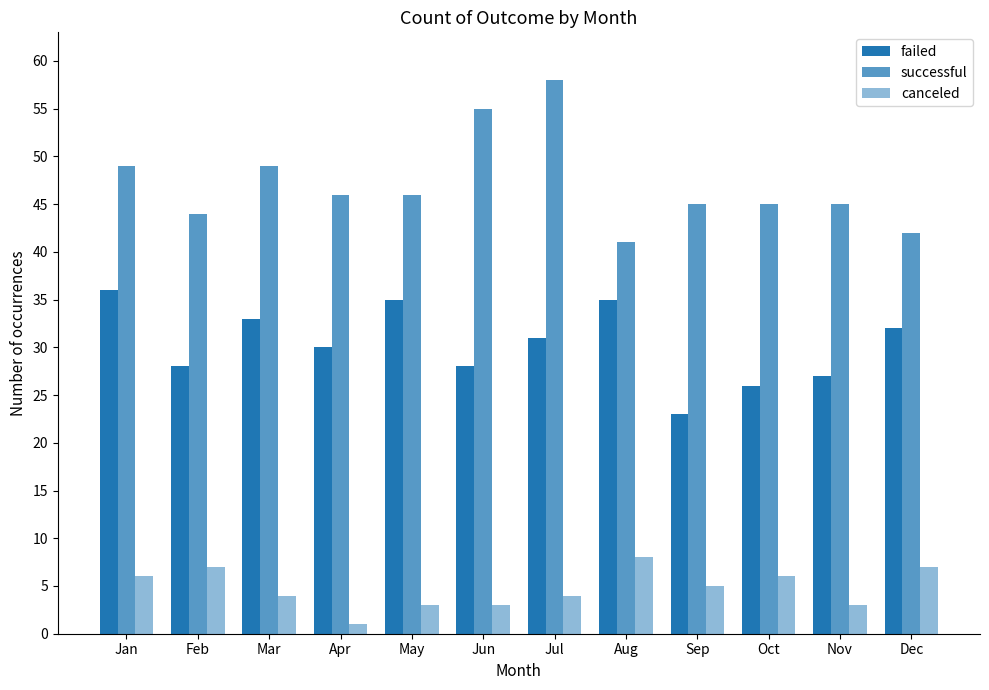

At how many categories does at least one series exceed 36?

12